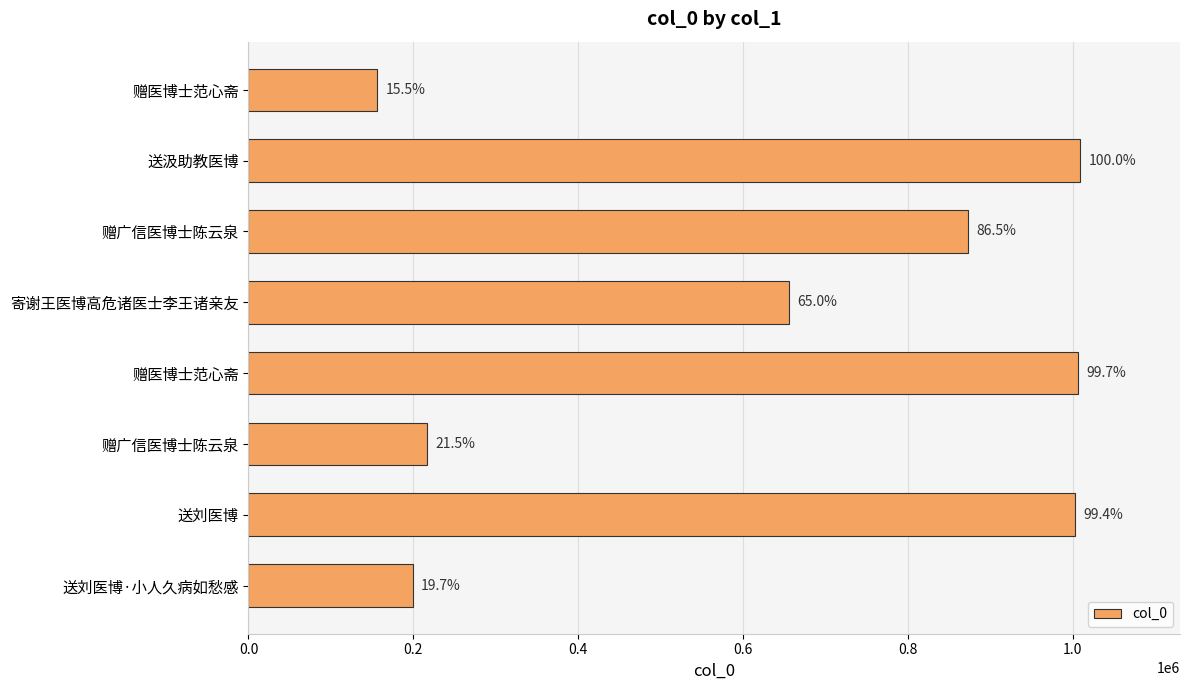

What is the maximum value shown in the chart?

1008995